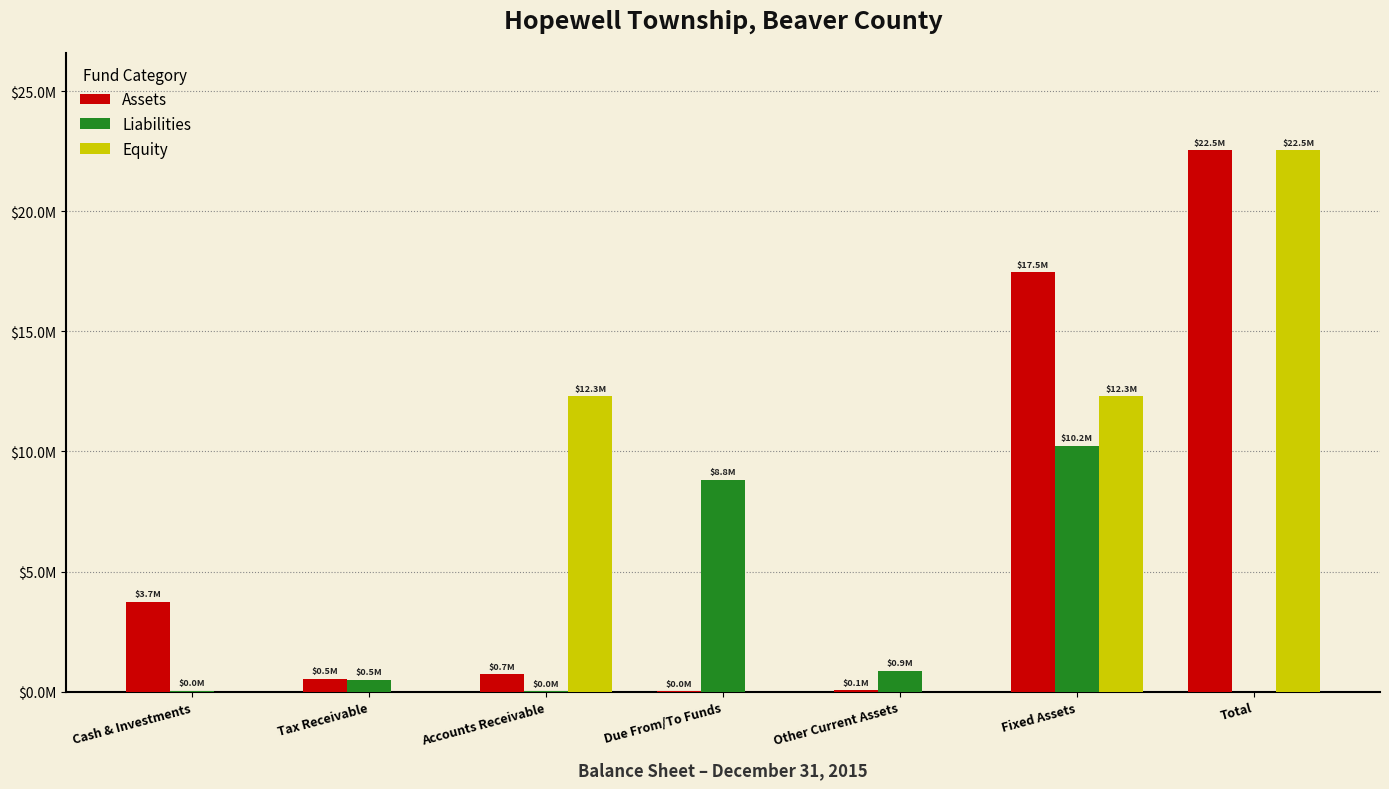

Which has a higher value, Fixed Assets or Accounts Receivable?

Fixed Assets